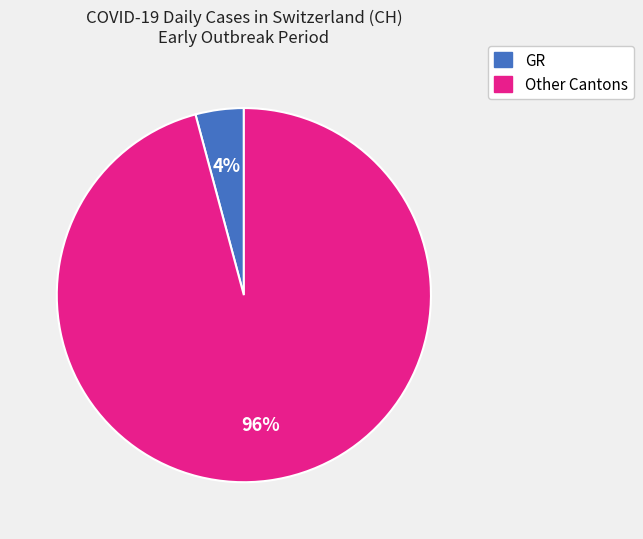

Count the number of slices in the pie.

2